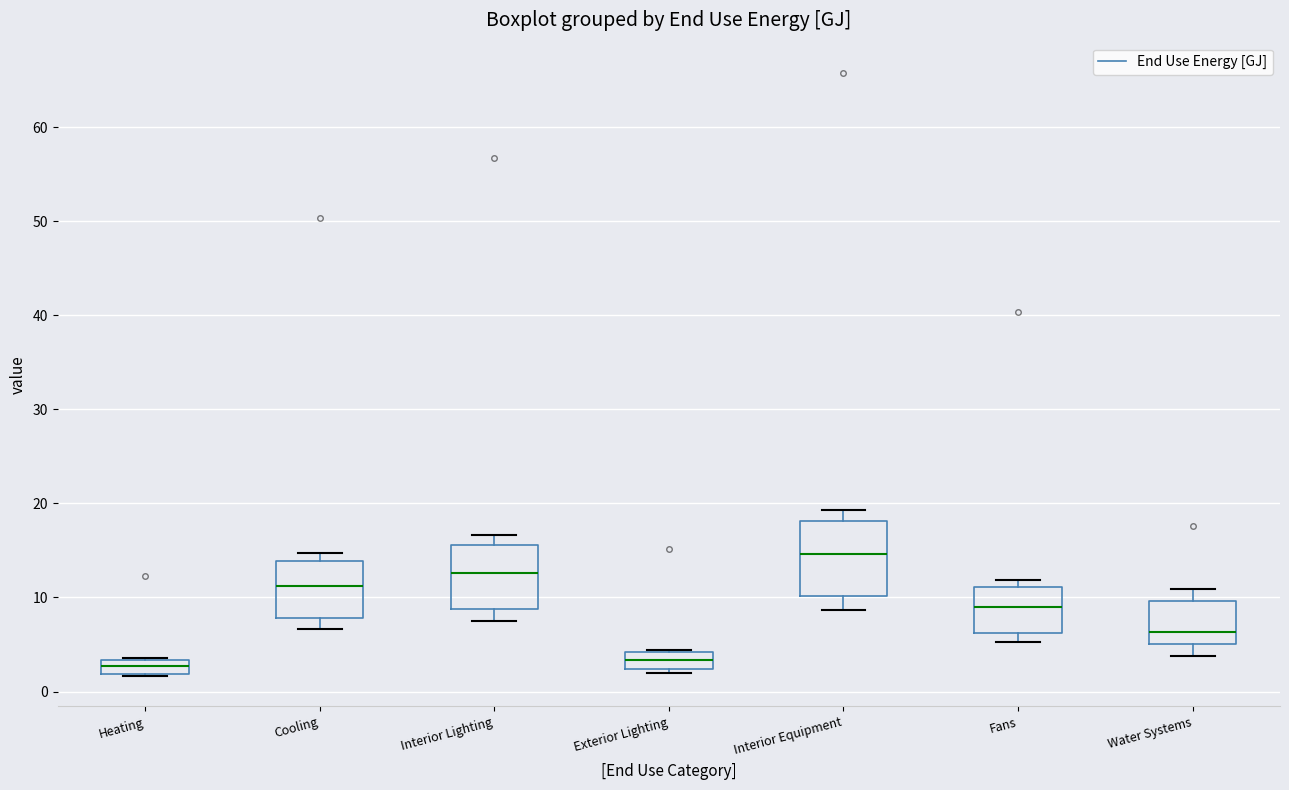

Where does the lower whisker of the box for Interior Lighting end on the y-axis? The values are not printed on the chart, so give them approximately, as read against the axis.

7